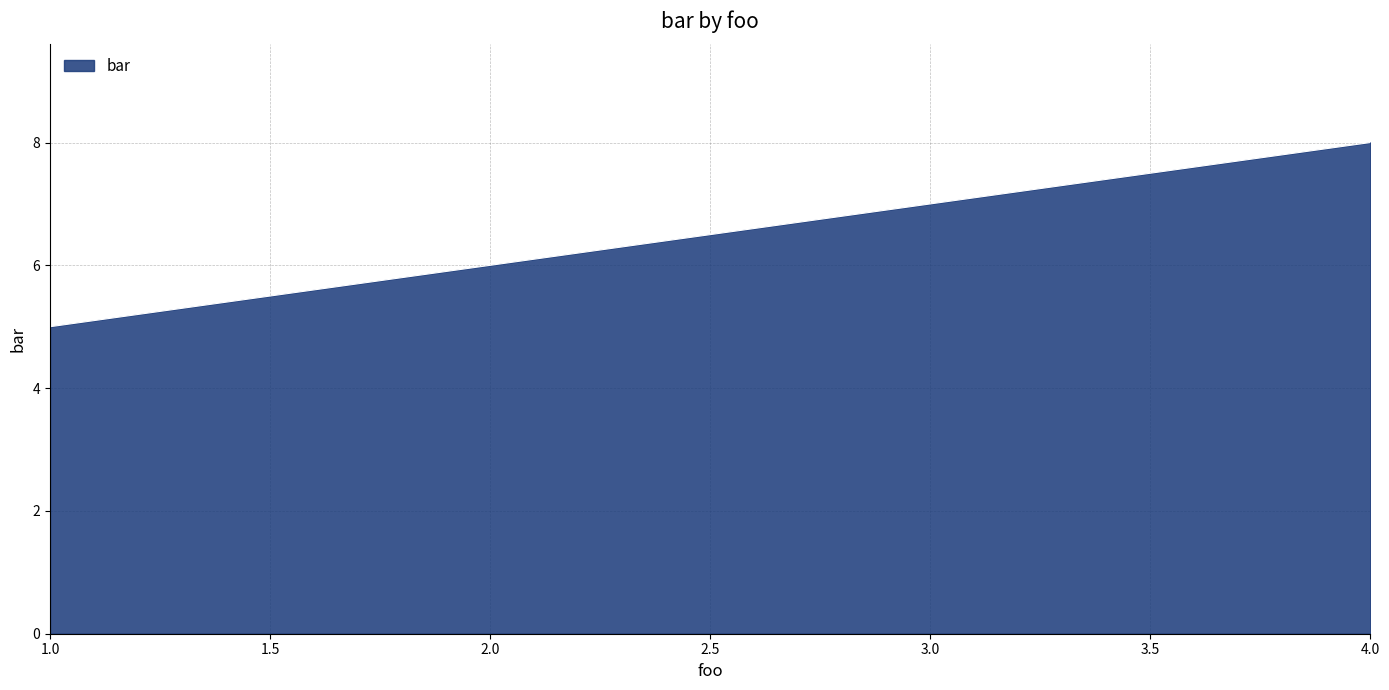

The value at 4.0 is 8. True or false?

True